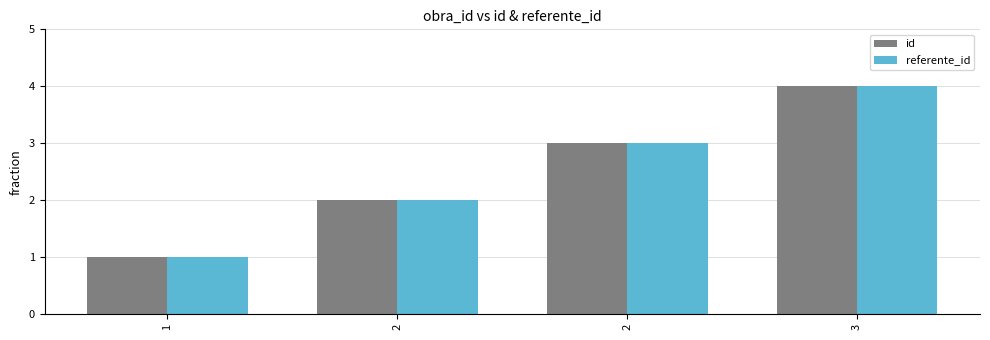

The id series shows 1 at 2. True or false?

False